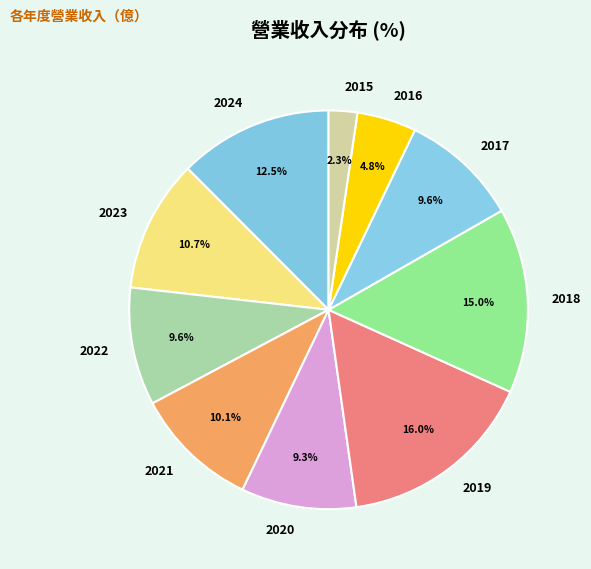

Approximately how many times larger is the value at 2018 compared to 2019?

0.9